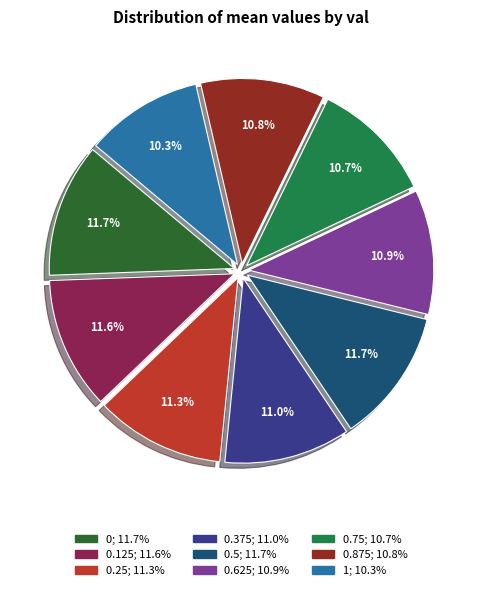

Does any single category account for the majority?

No